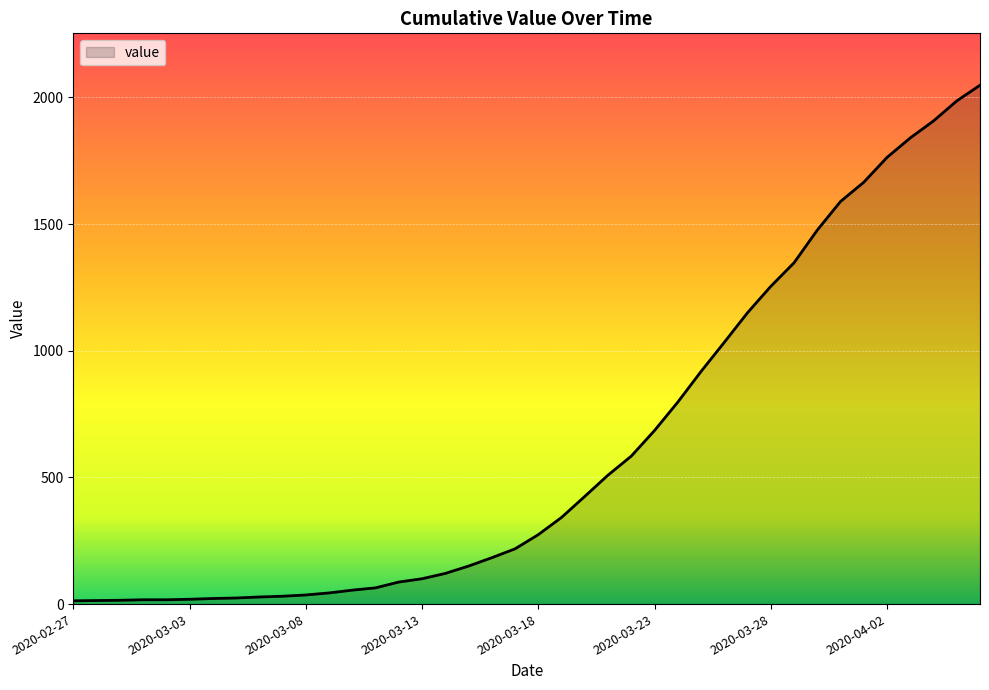

What is the greatest value displayed?

2048